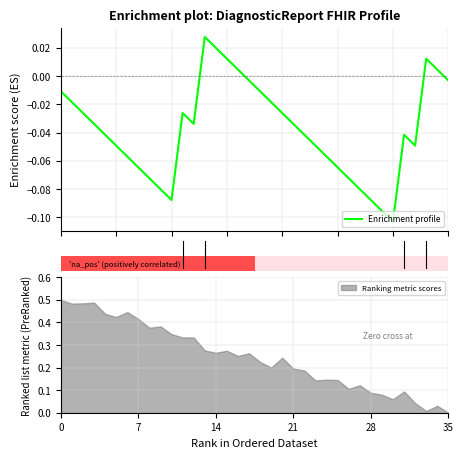

Which label corresponds to the largest value in the chart?

13